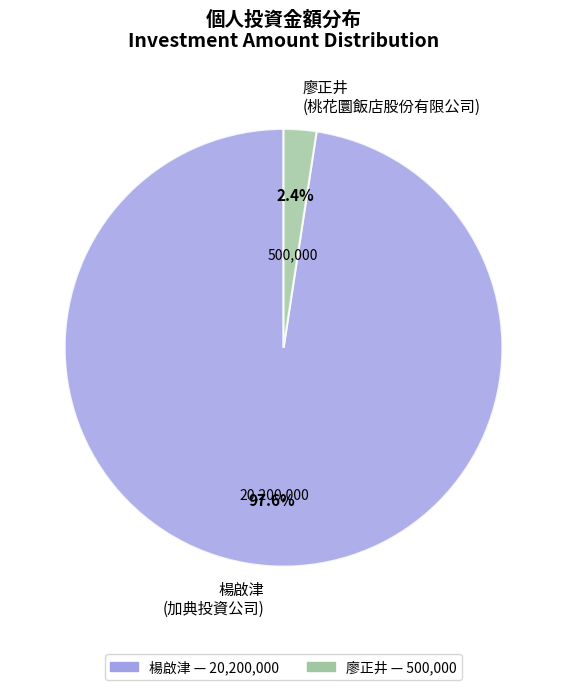

Rank the categories by value from lowest to highest.

廖正井 (桃花圜飯店股份有限公司), 楊啟津 (加典投資公司)